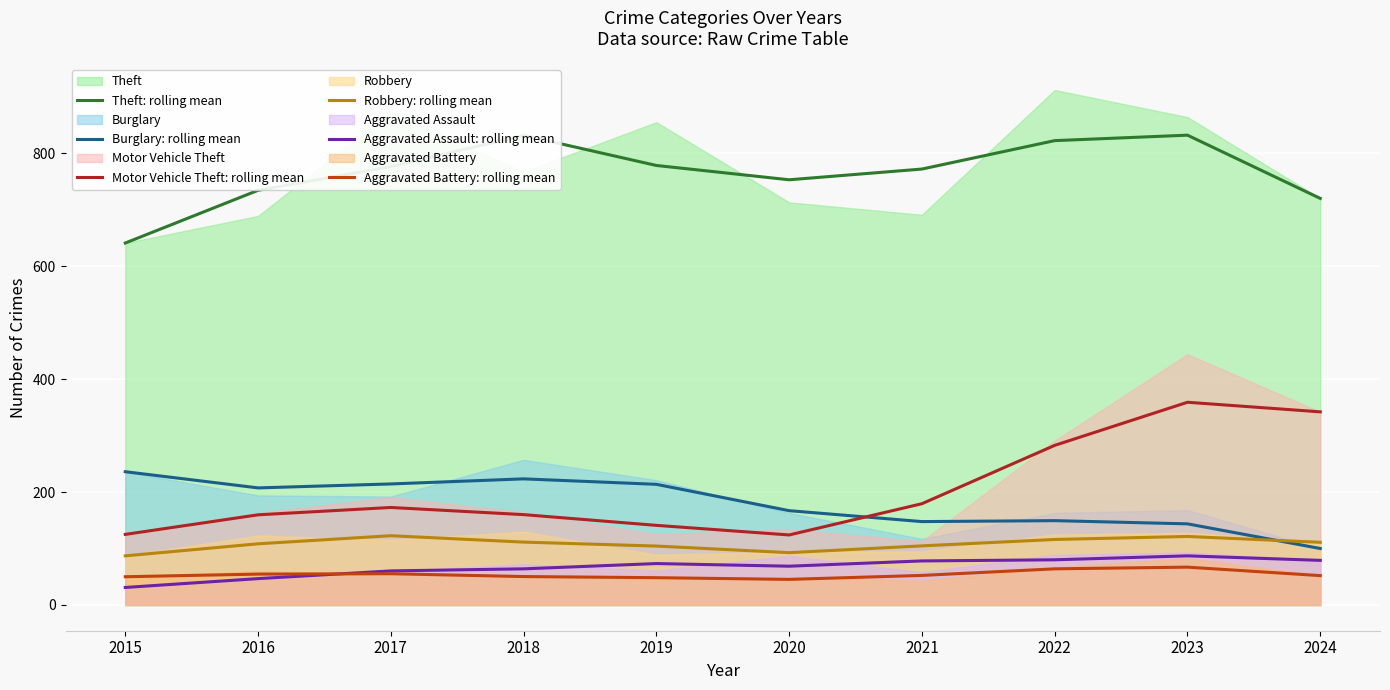

Rank the series at 2021 from highest to lowest value.

Theft: rolling mean, Motor Vehicle Theft: rolling mean, Burglary: rolling mean, Robbery: rolling mean, Aggravated Assault: rolling mean, Aggravated Battery: rolling mean